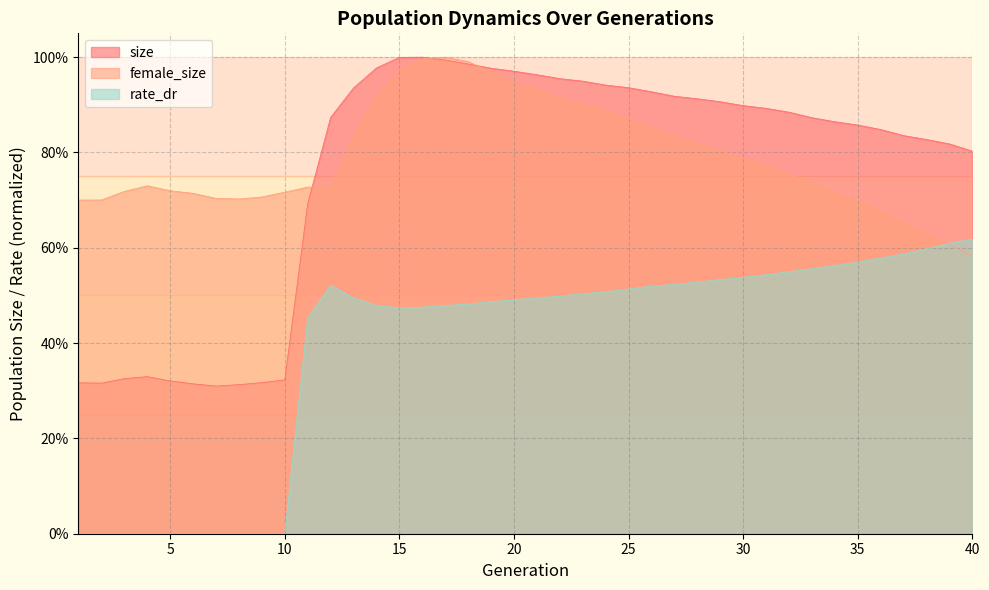

Rank the series by their maximum value, from highest to lowest.

size, female_size, rate_dr